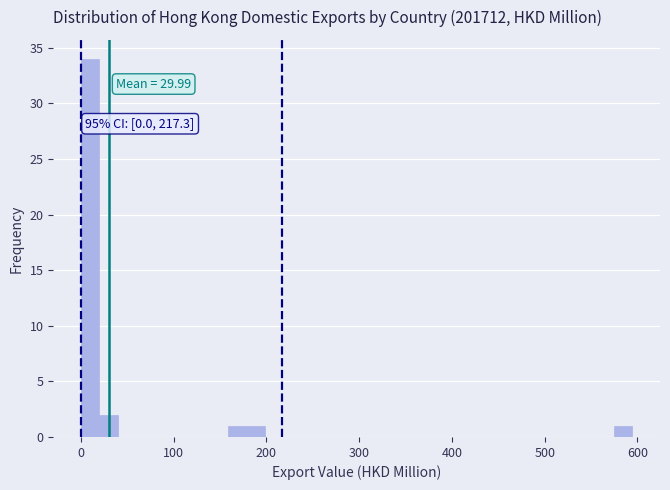

Read against the x-axis, roughly where is the centre of the tallest bar?

10